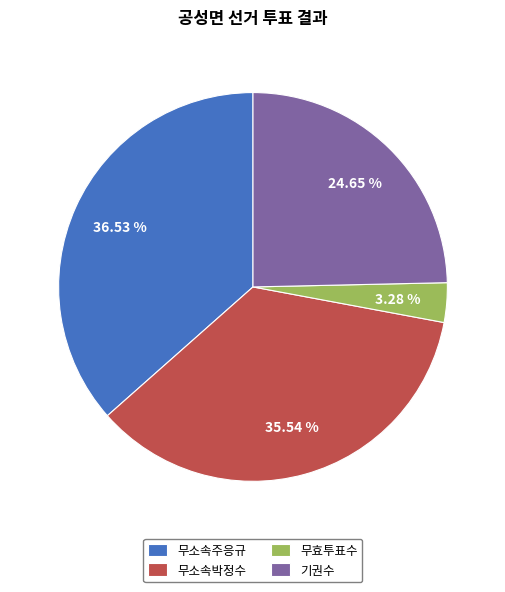

Rank the categories by value from lowest to highest.

무효투표수, 기권수, 무소속박정수, 무소속주응규